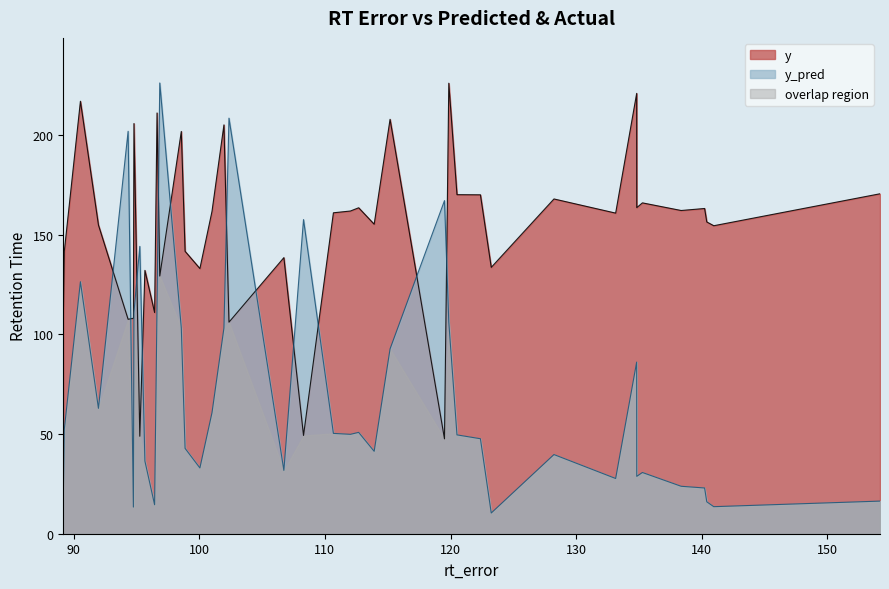

How many data points in y_pred are less than 49?

19